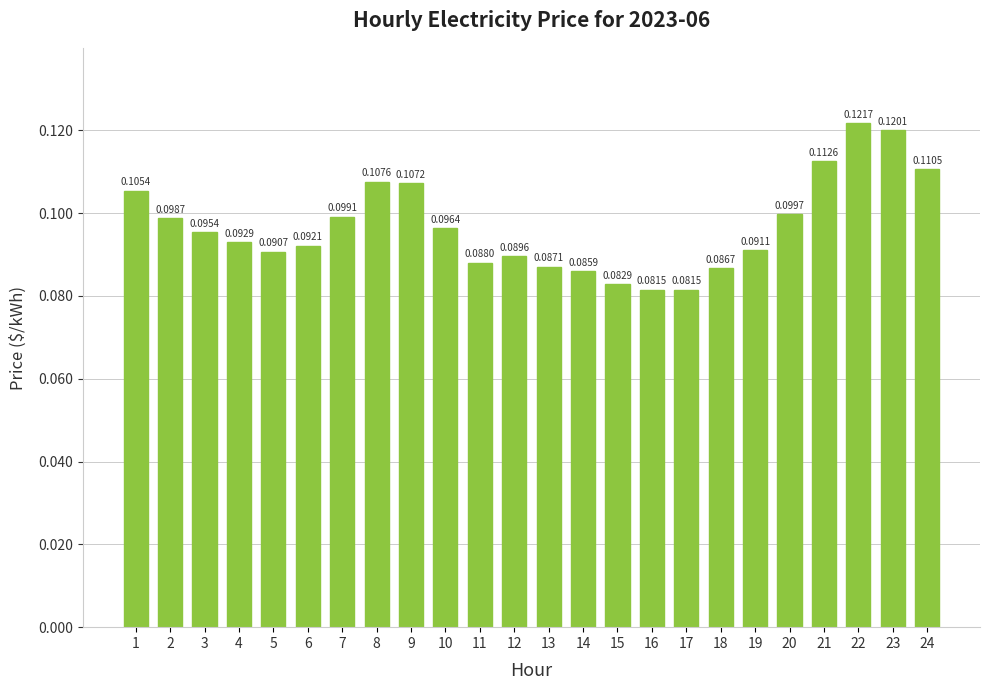

What is the sum of all values?

2.3